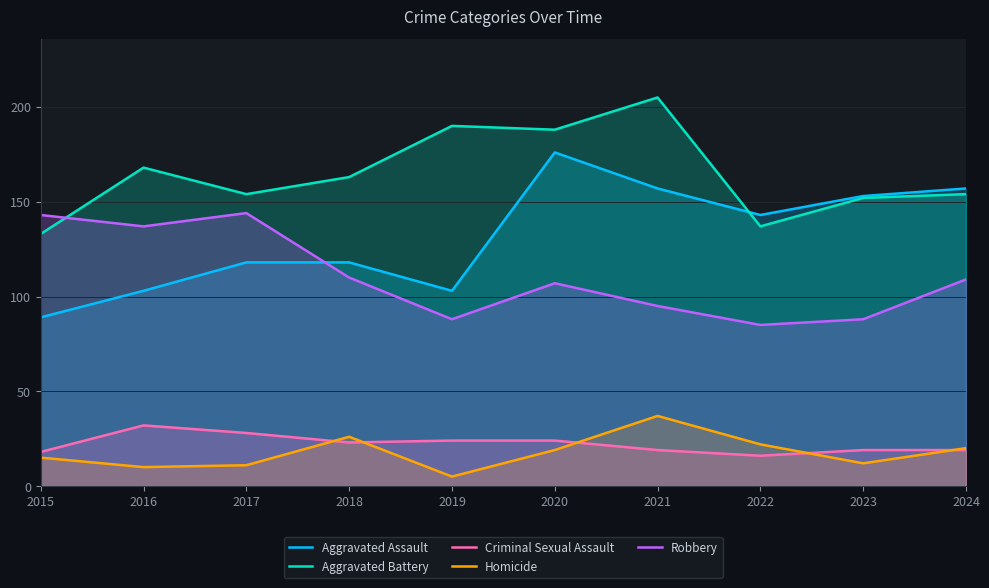

Reading left to right, what are all the values shown in this chart?

Aggravated Assault: 89	103	118	118	103	176	157	143	153	157
Aggravated Battery: 133	168	154	163	190	188	205	137	152	154
Criminal Sexual Assault: 18	32	28	23	24	24	19	16	19	19
Homicide: 15	10	11	26	5	19	37	22	12	20
Robbery: 143	137	144	110	88	107	95	85	88	109